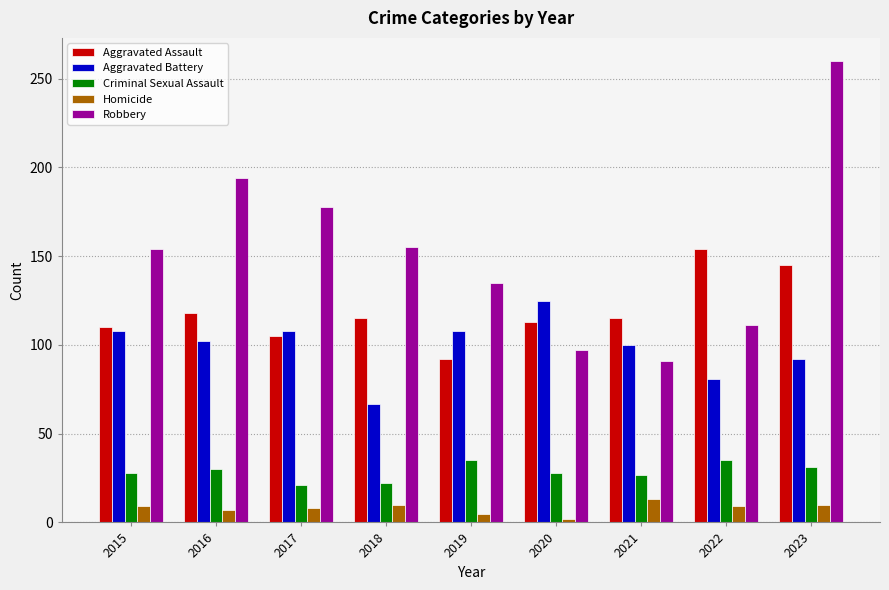

What is the minimum value shown in the chart?

2